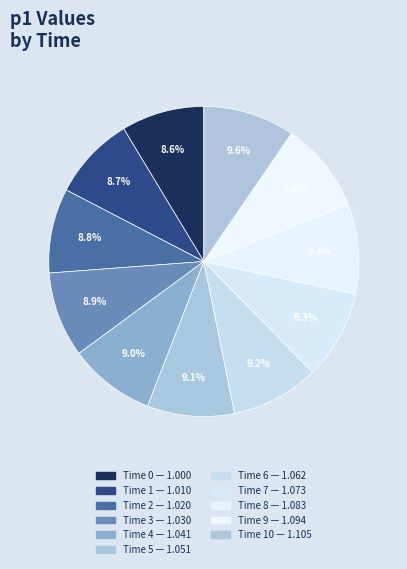

Count the number of slices in the pie.

11